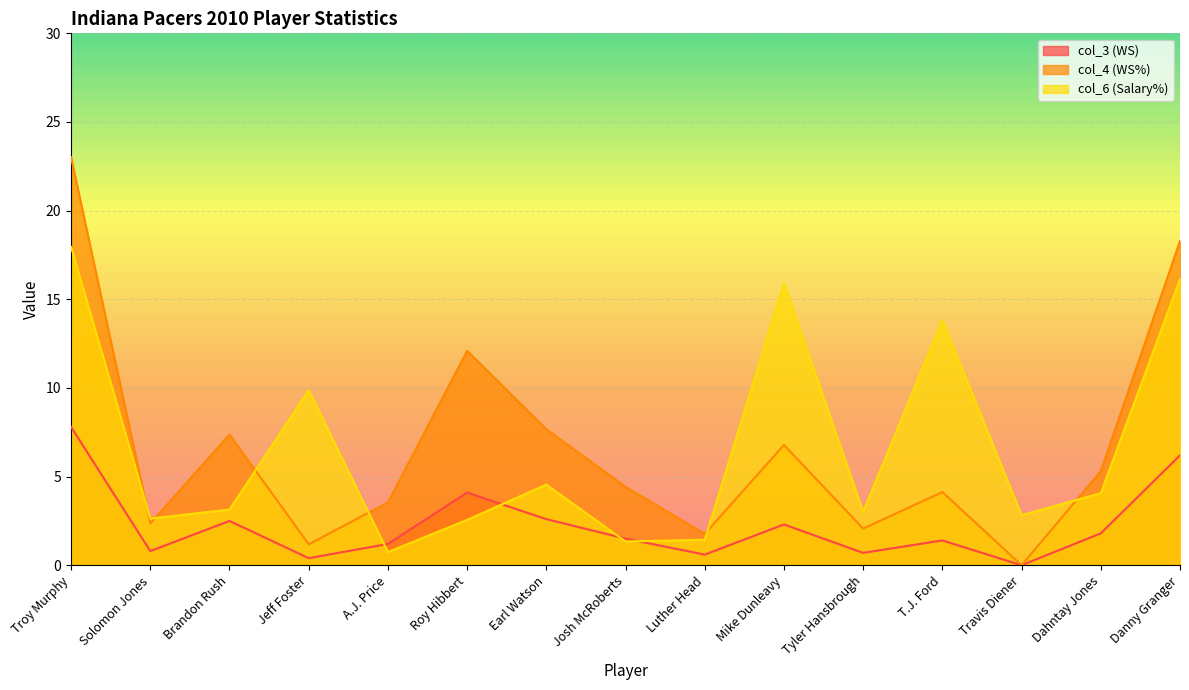

At which category is the sum across all series the highest?

Troy Murphy